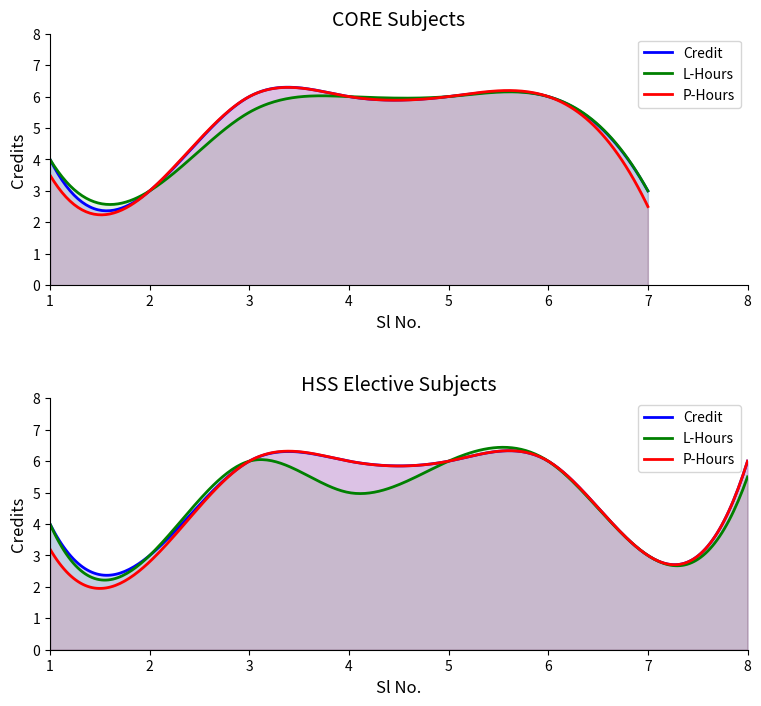

What value does the data have at 1?

4